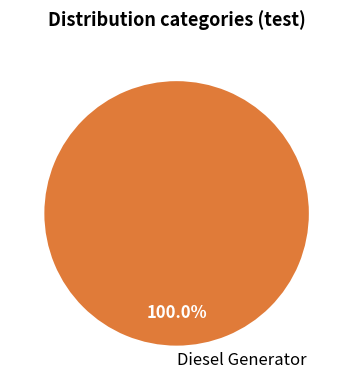

Rank the categories by value from lowest to highest.

Diesel Generator